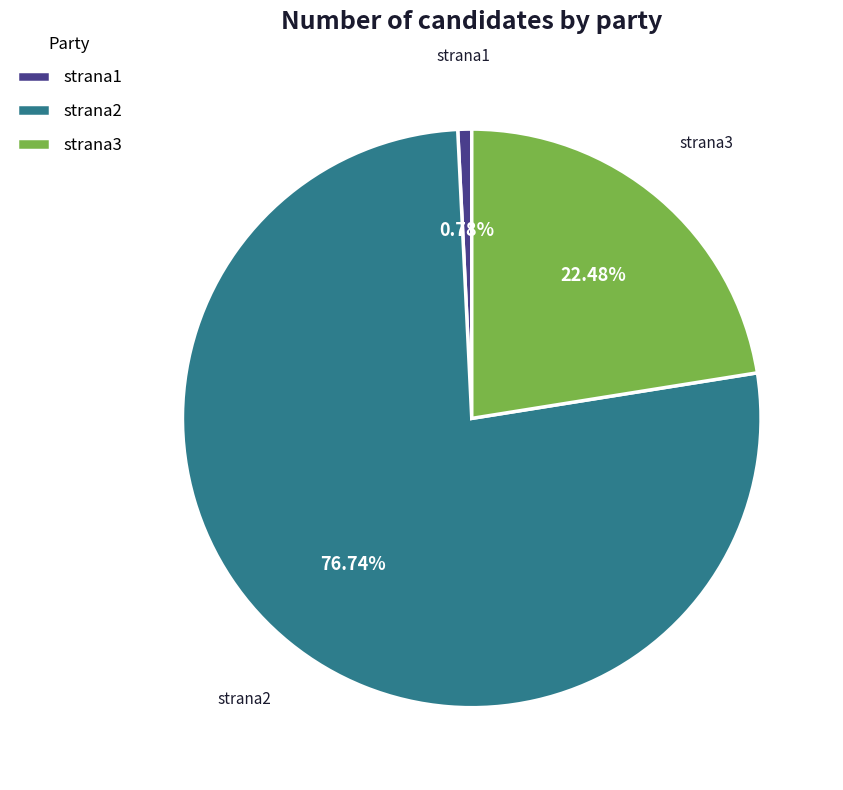

True or false: strana3 accounts for 31% of the total.

False